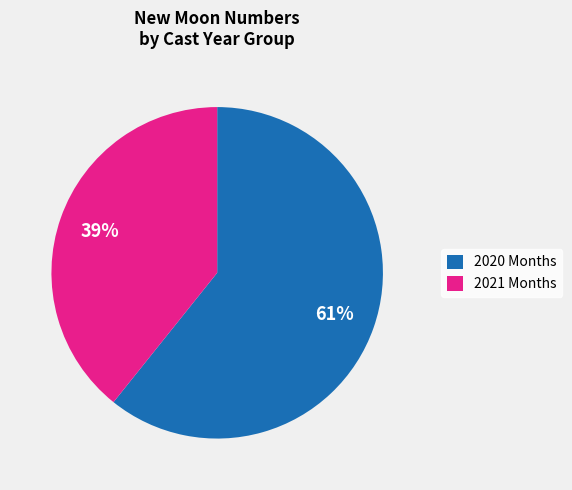

Which slice is the largest?

2020 Months